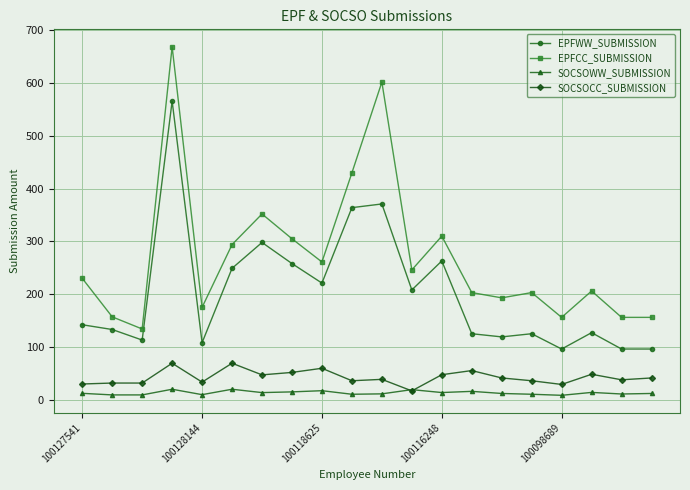

What is the maximum value for EPFWW_SUBMISSION?

566.0